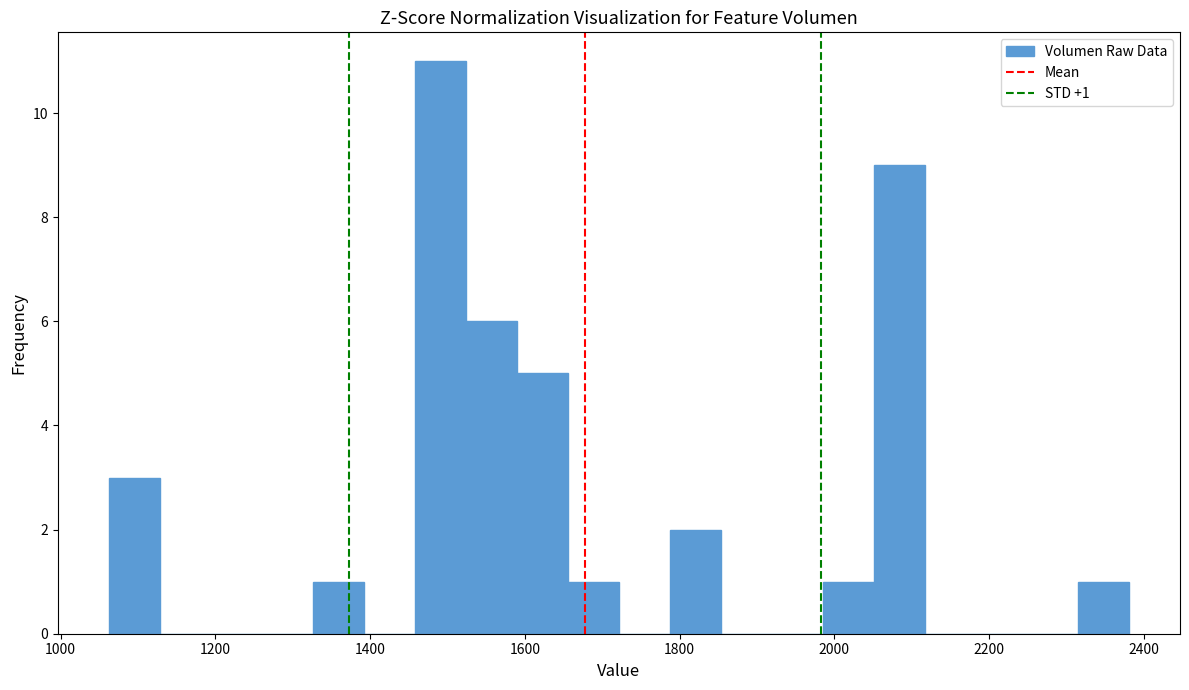

Around what value on the x-axis is the tallest bar? Give the approximate position of its centre, as read against the axis.

1500